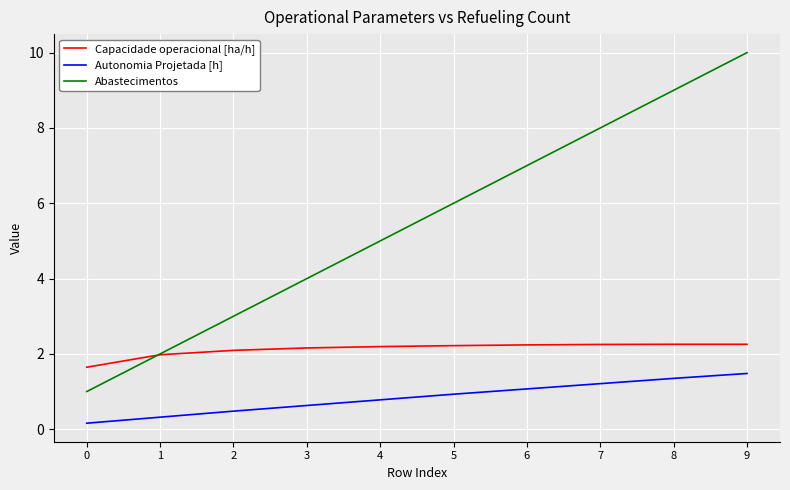

What is the greatest value displayed?

10.0